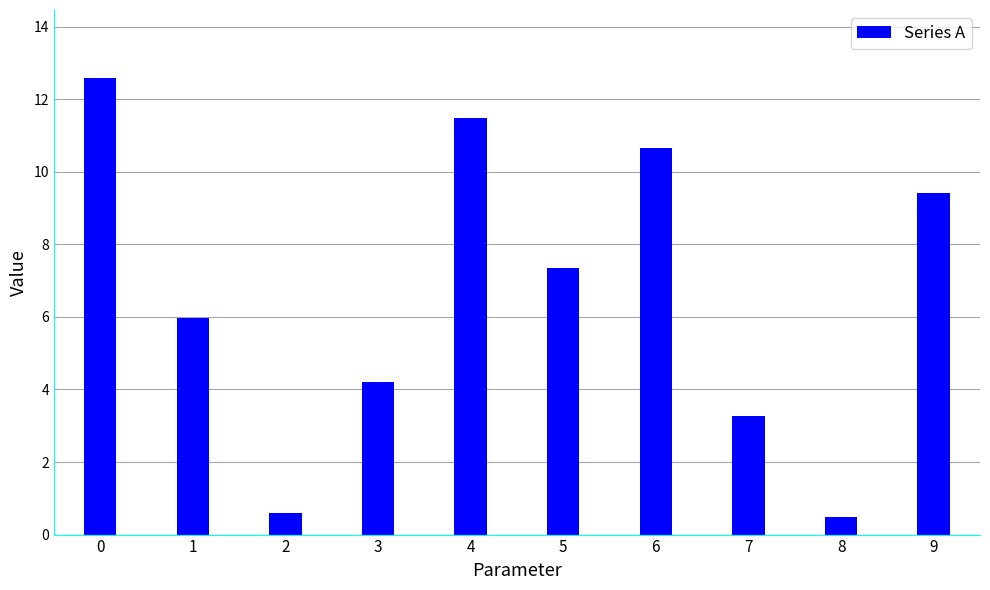

Read the value at 2.

0.6